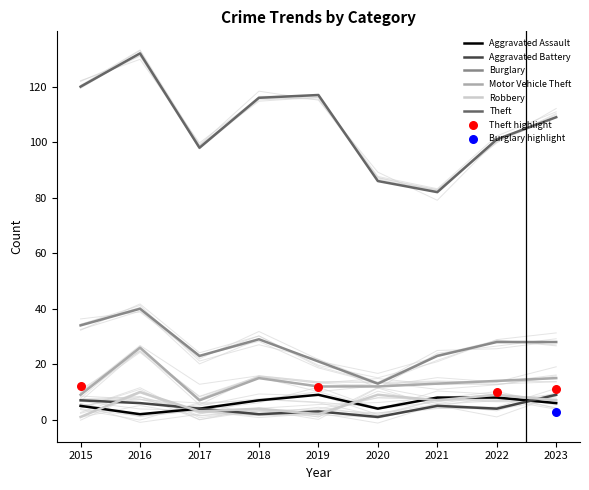

What are all the series names shown in the legend?

Aggravated Assault, Aggravated Battery, Burglary, Motor Vehicle Theft, Robbery, Theft